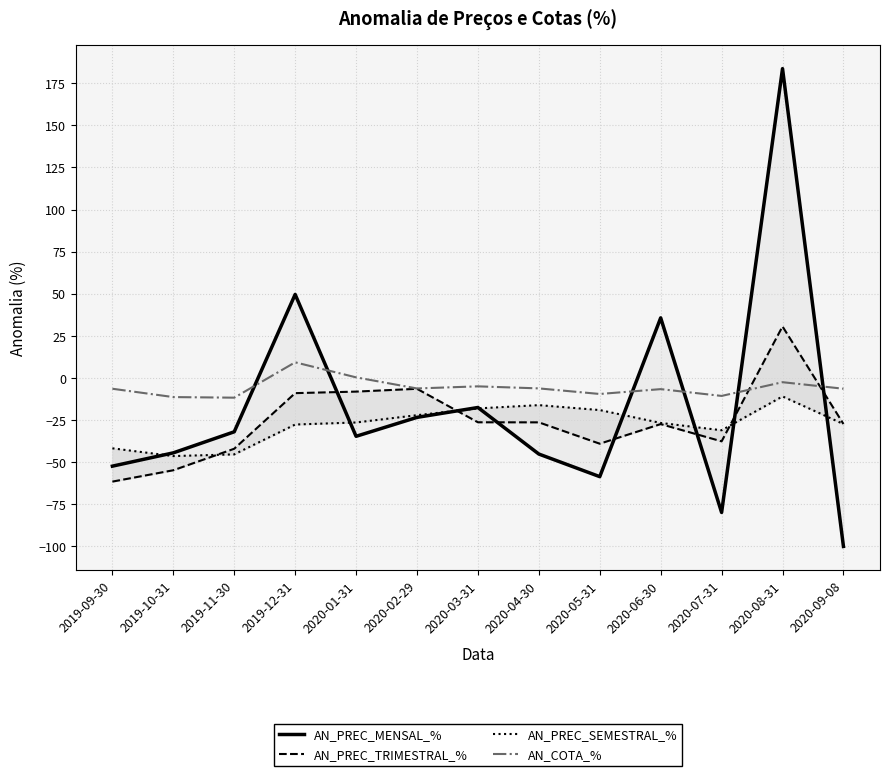

How many data points in AN_PREC_MENSAL_% are less than -34?

7